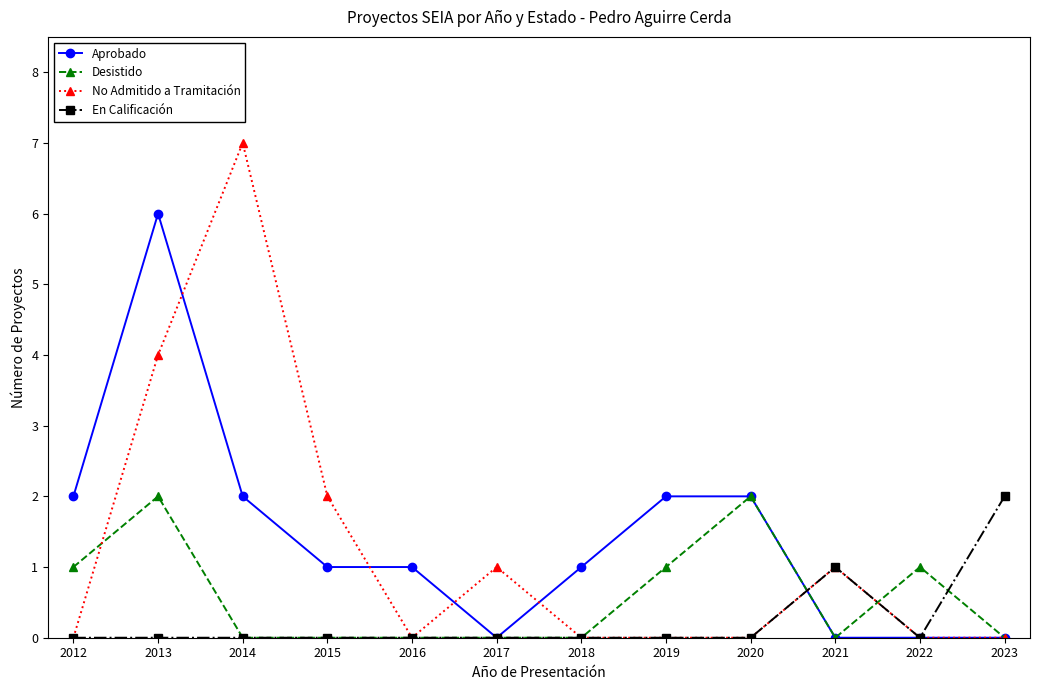

Does the chart have visible grid lines?

No